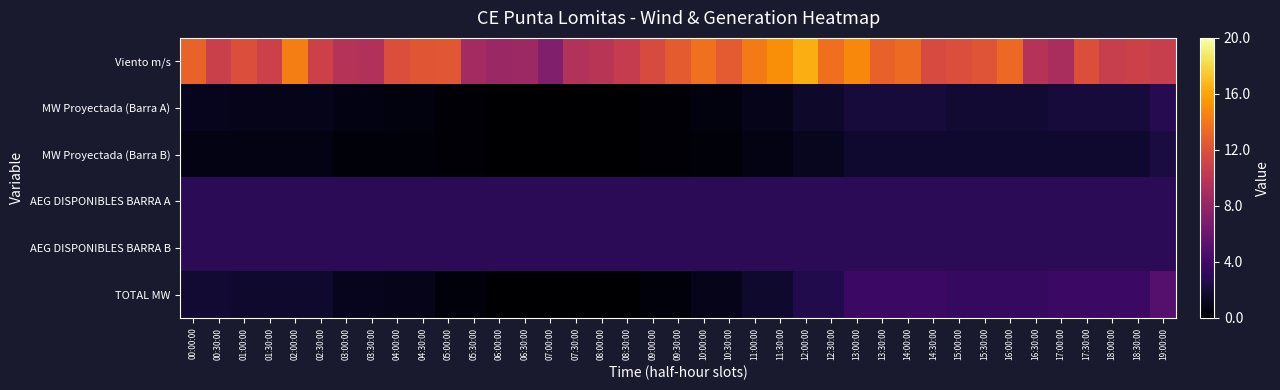

Which series has the widest spread of values?

Viento m/s